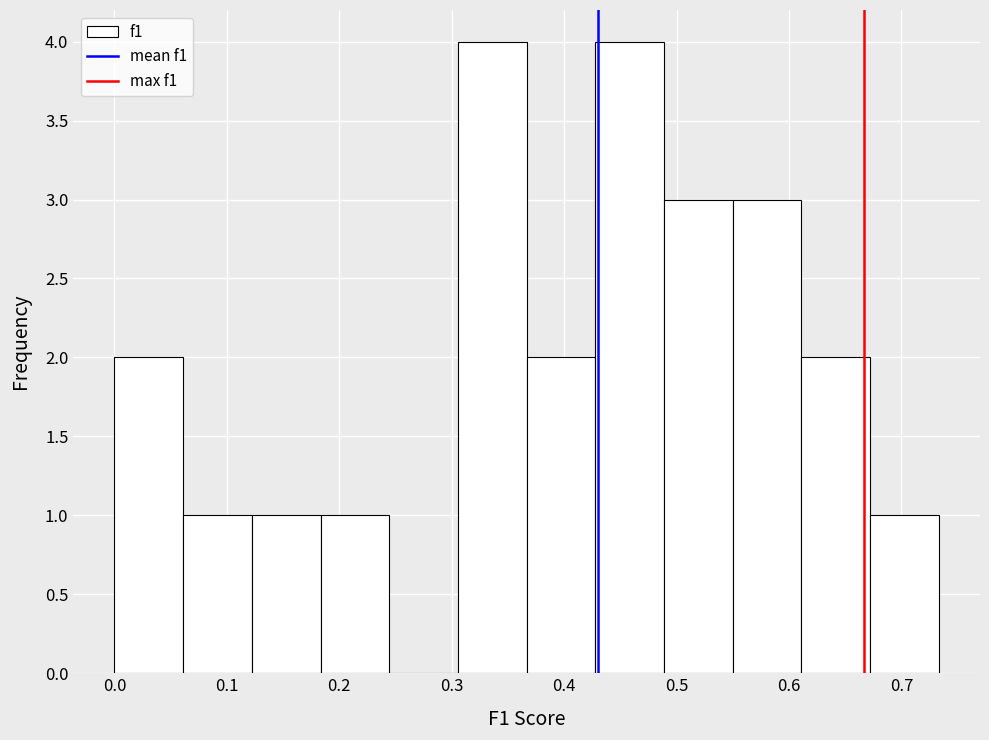

Reading left to right, list every bar in this chart as the range it spans on the x-axis followed by its height. Neither the bar edges nor the heights are printed on the chart, so give them approximately, as read against the axes.

0.00 to 0.06: 2
0.06 to 0.12: 1
0.12 to 0.18: 1
0.18 to 0.24: 1
0.24 to 0.31: 0
0.31 to 0.37: 4
0.37 to 0.43: 2
0.43 to 0.49: 4
0.49 to 0.55: 3
0.55 to 0.61: 3
0.61 to 0.67: 2
0.67 to 0.73: 1